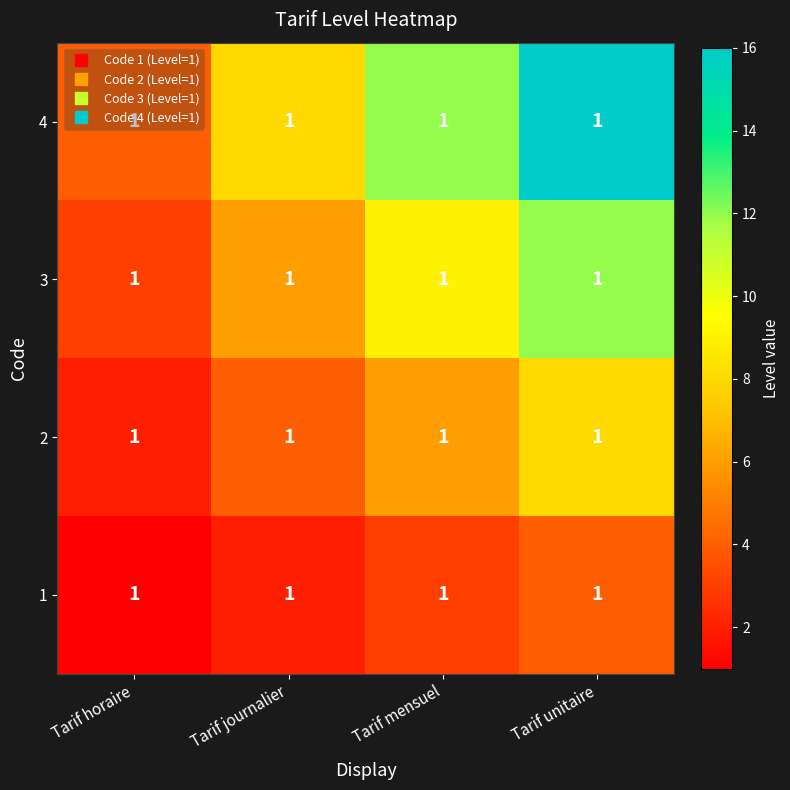

How many 4 values are between 8 and 16?

3